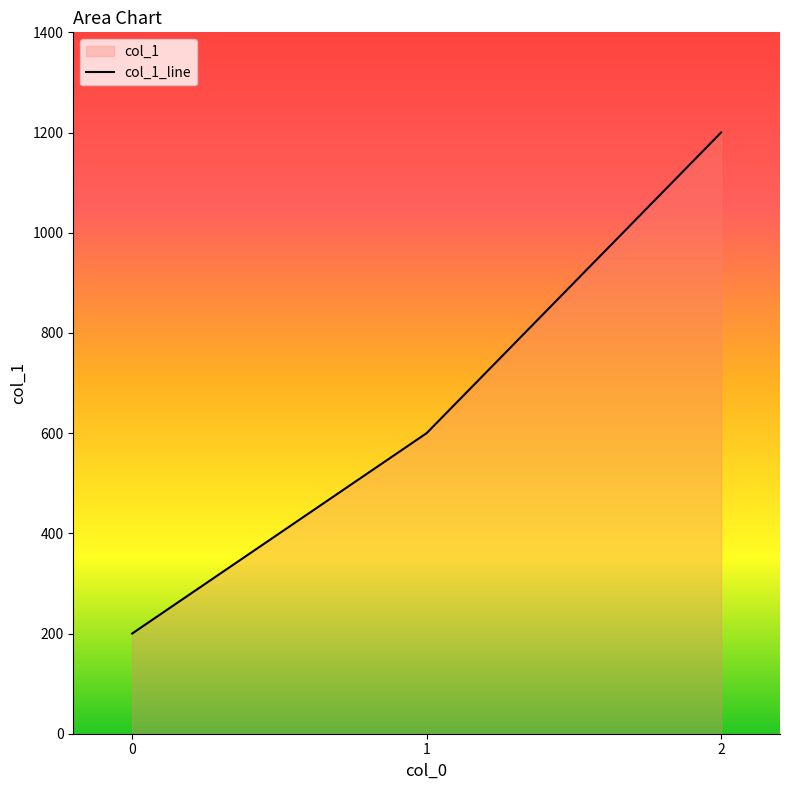

The value at 1 is 1010. True or false?

False